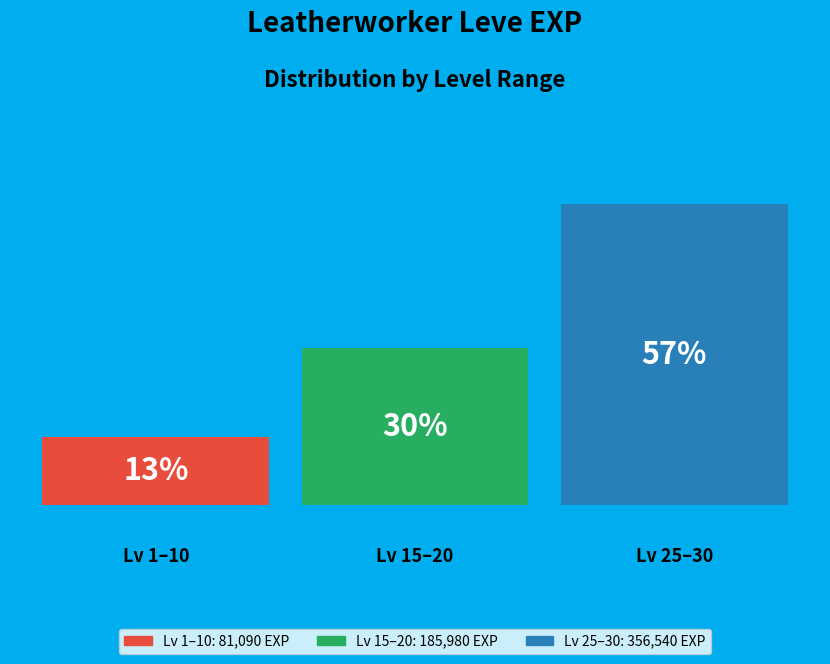

How many groups of bars are there?

1